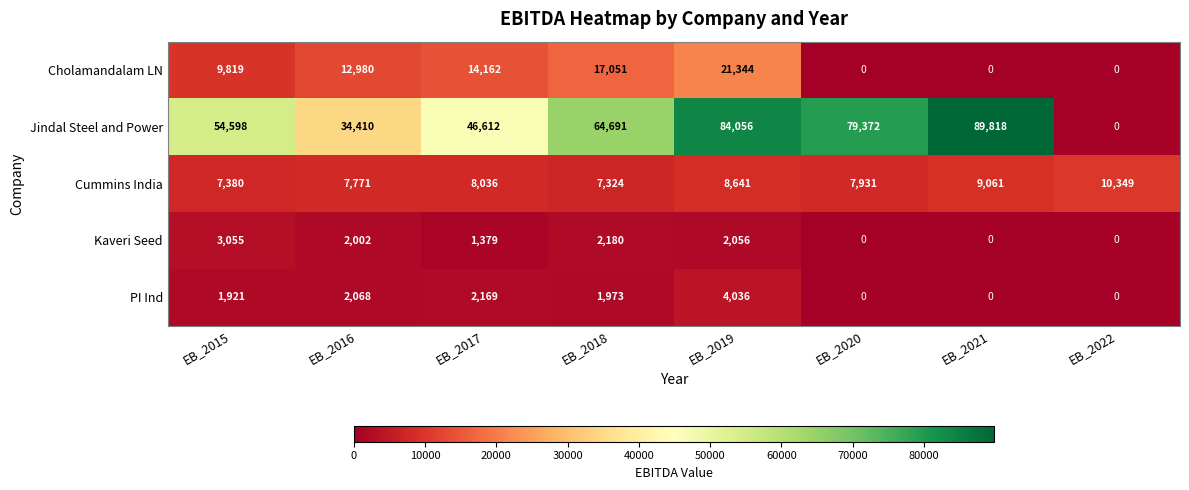

The value of Cummins India at EB_2016 is 2976. True or false?

False